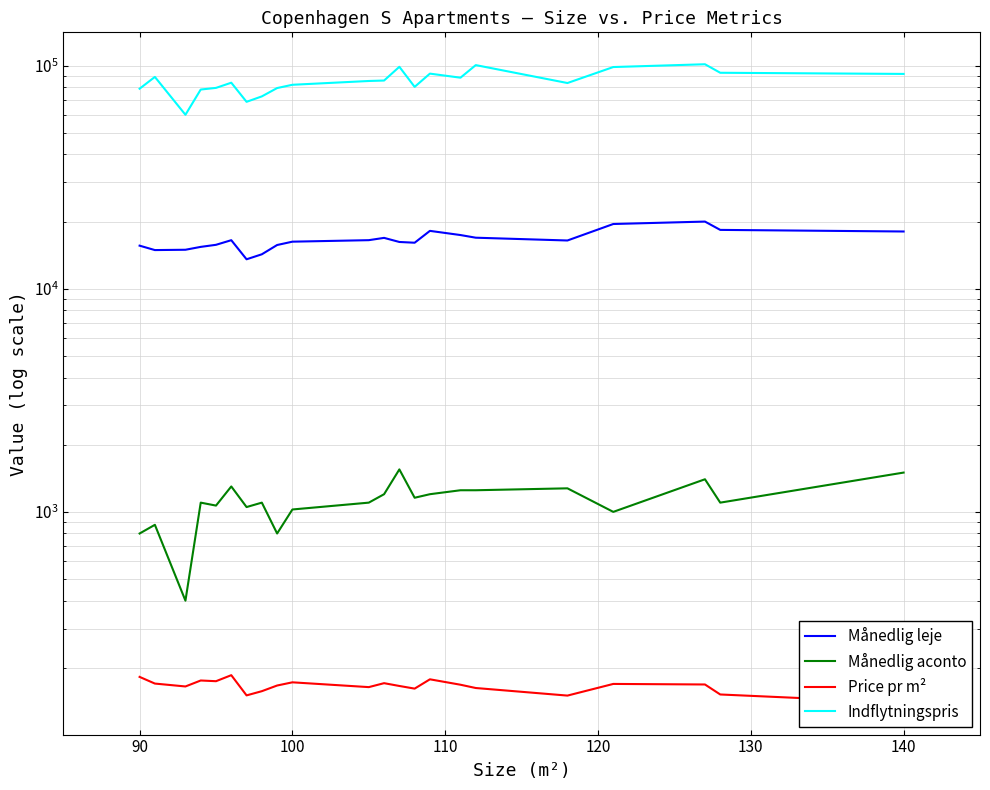

True or false: Månedlig aconto and Indflytningspris intersect in this chart.

False